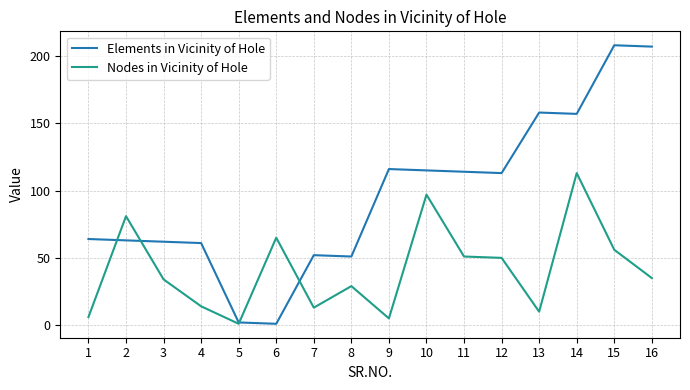

What is the highest value of the Nodes in Vicinity of Hole series?

113